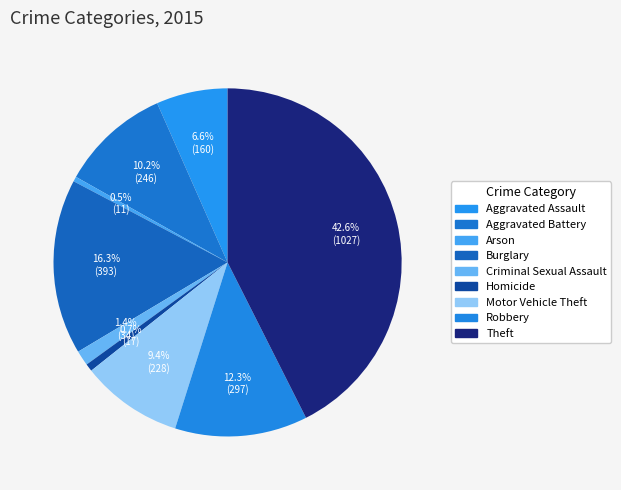

How many slices are in this pie chart?

9